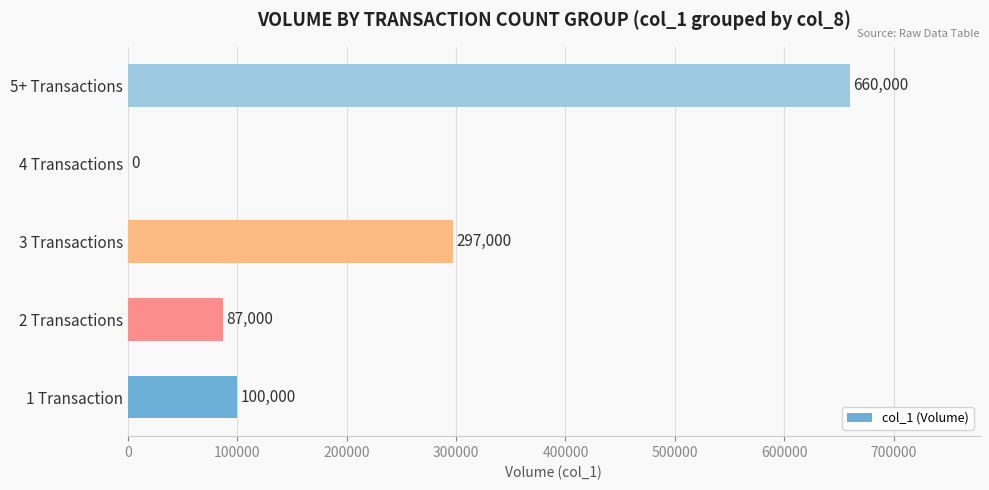

At which category does the chart reach its peak across all series?

5+ Transactions